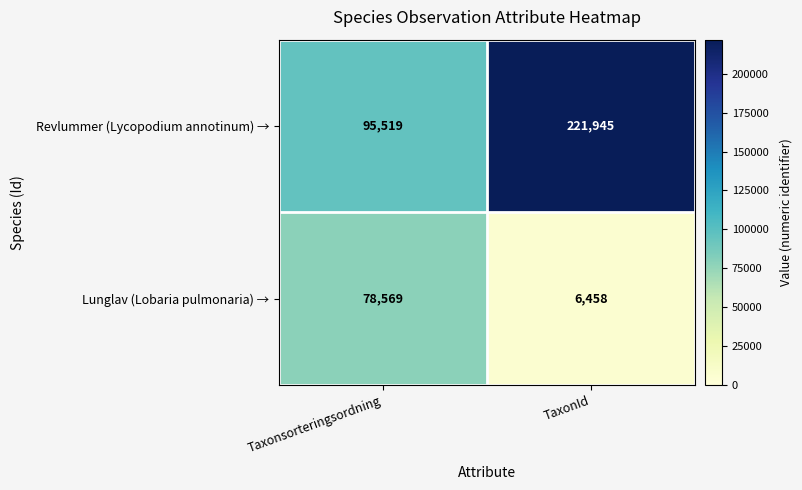

Reading left to right, transcribe all the data shown in this chart.

Revlummer (Lycopodium annotinum) →: Taxonsorteringsordning=95519	TaxonId=221945
Lunglav (Lobaria pulmonaria) →: Taxonsorteringsordning=78569	TaxonId=6458